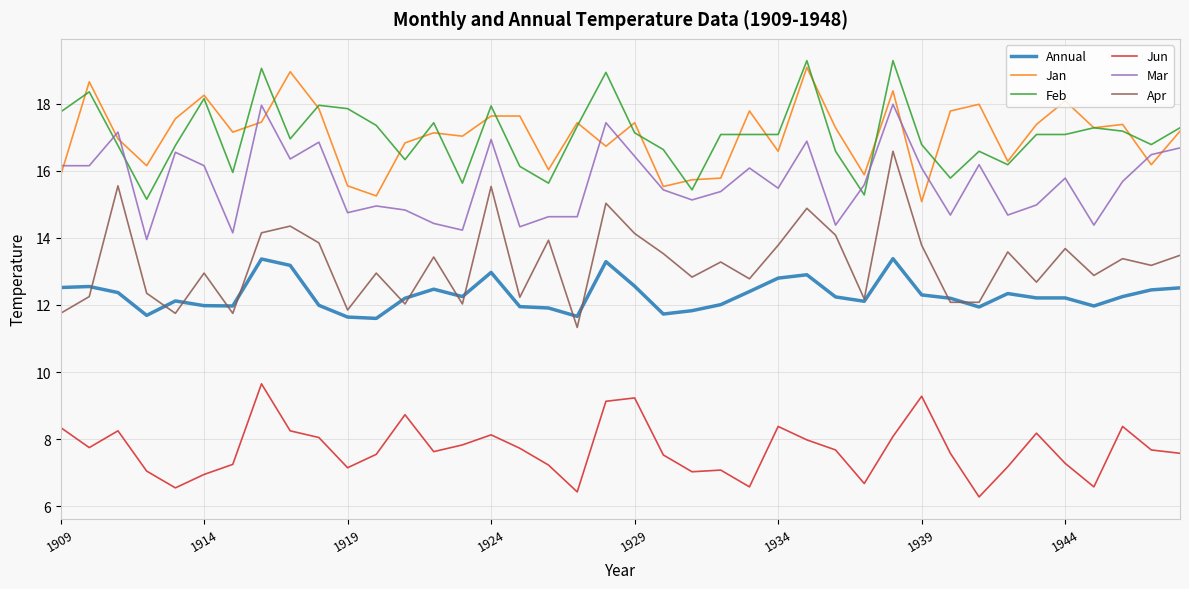

True or false: Feb and Annual intersect in this chart.

False